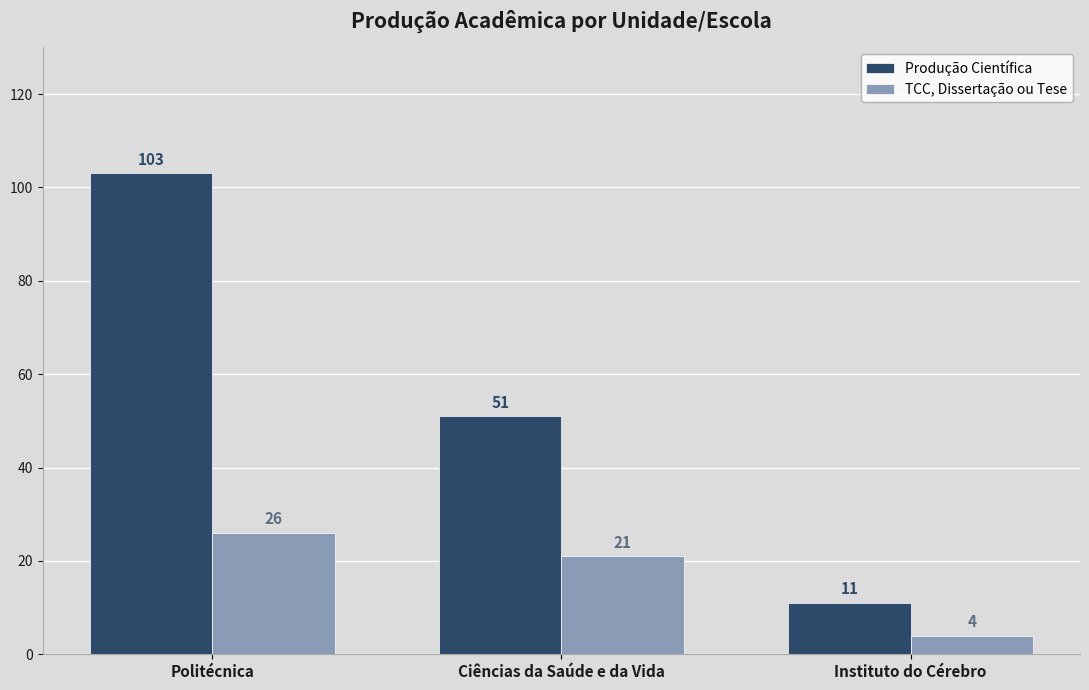

Which series has the largest total across all categories?

Produção Científica